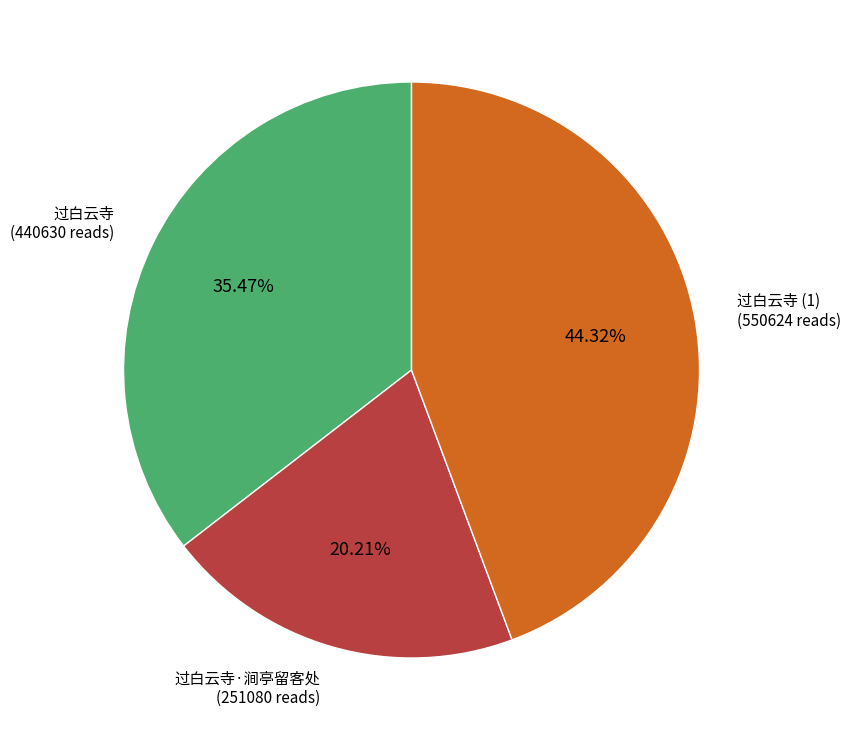

To the nearest percent, what is the average slice percentage?

33%